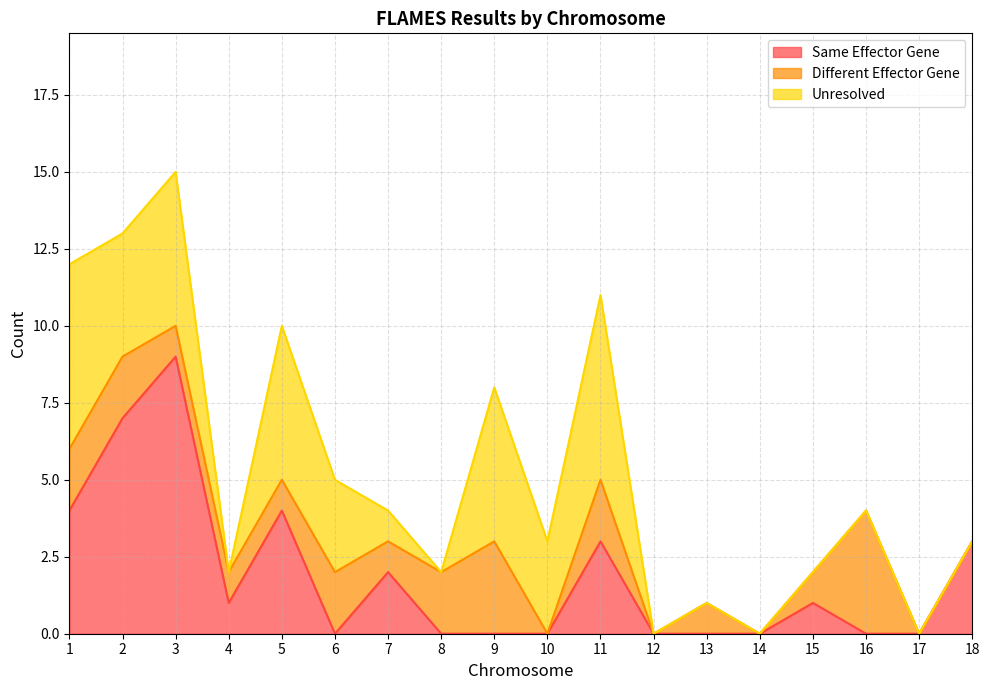

What are all the series names shown in the legend?

Same Effector Gene, Different Effector Gene, Unresolved